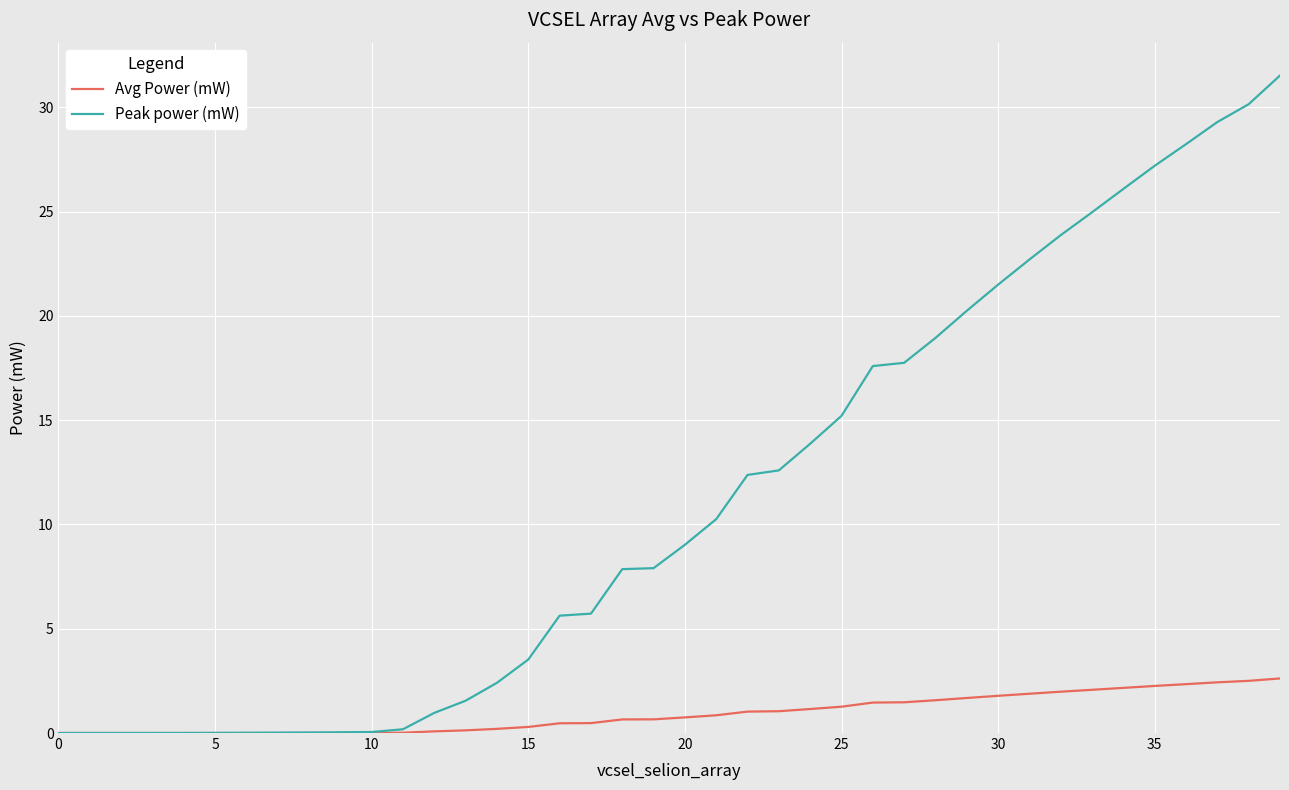

Which series has the largest total across all categories?

Peak power (mW)